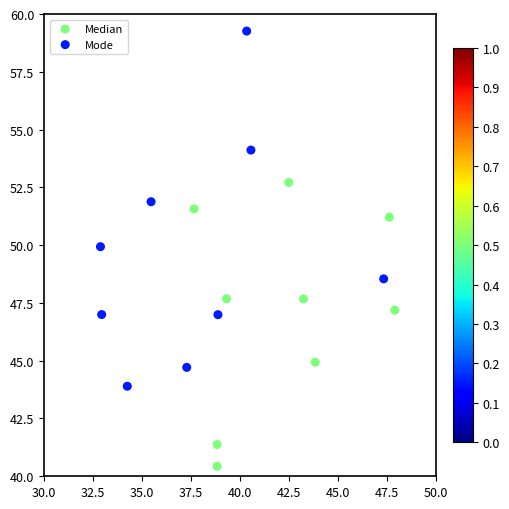

Which series reaches the maximum Y coordinate?

Mode